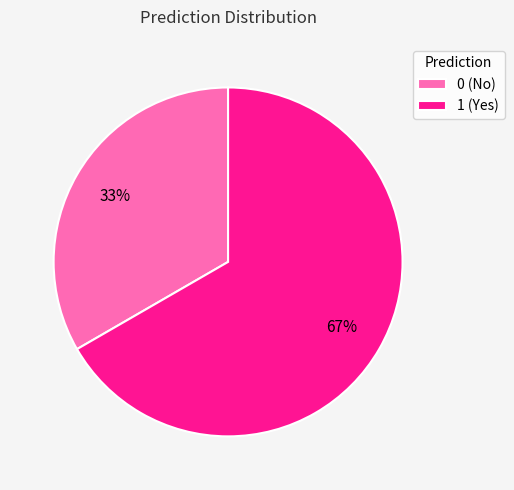

Between 1 (Yes) and 0 (No), which is larger?

1 (Yes)